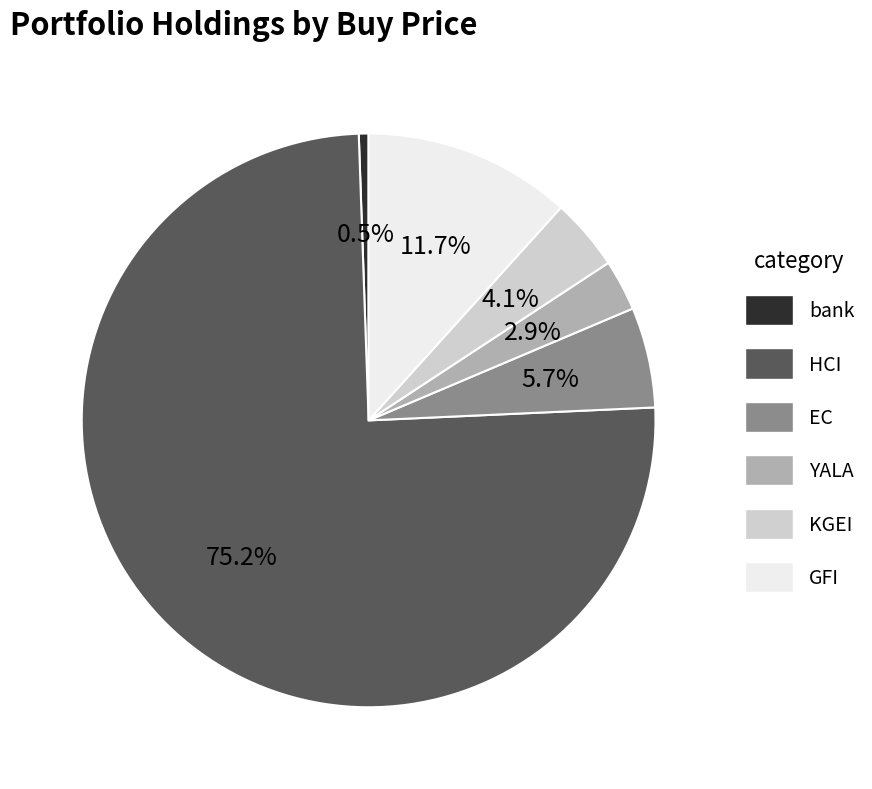

What percentage is NOT represented by KGEI?

95.9%